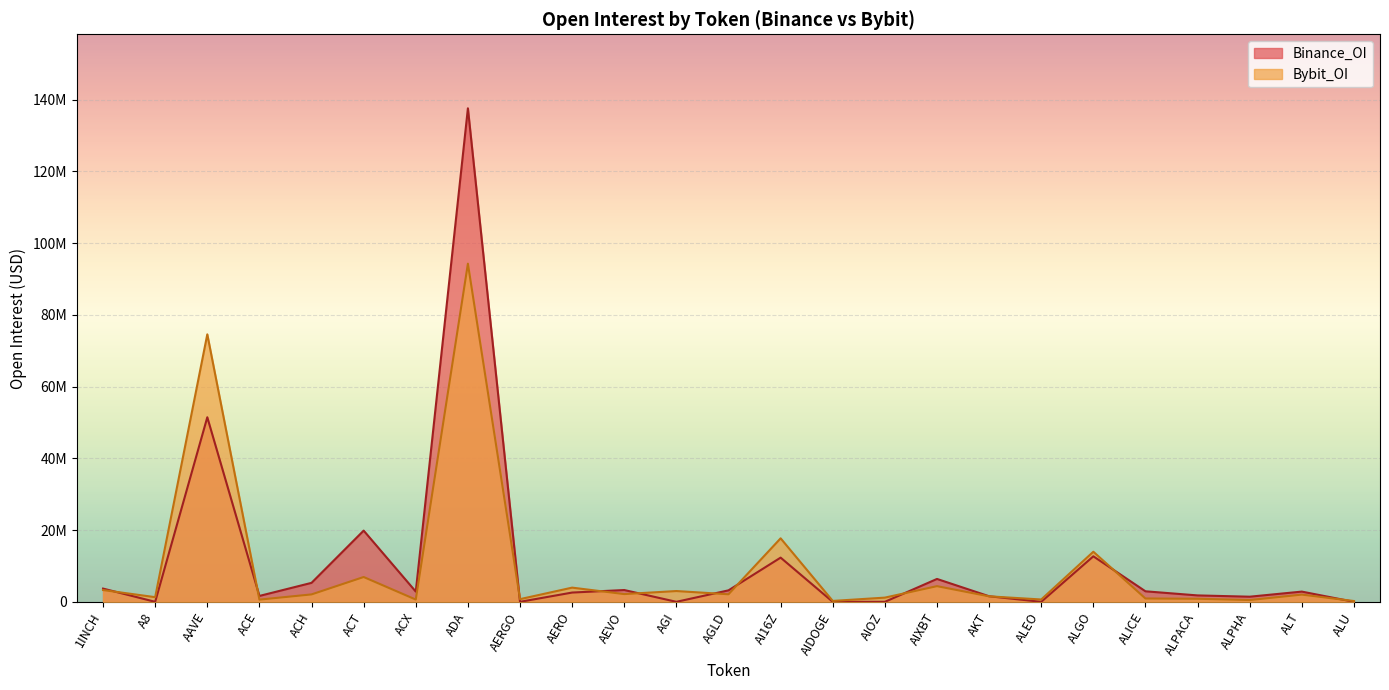

Which has a higher value, ACX or ALPACA?

ALPACA